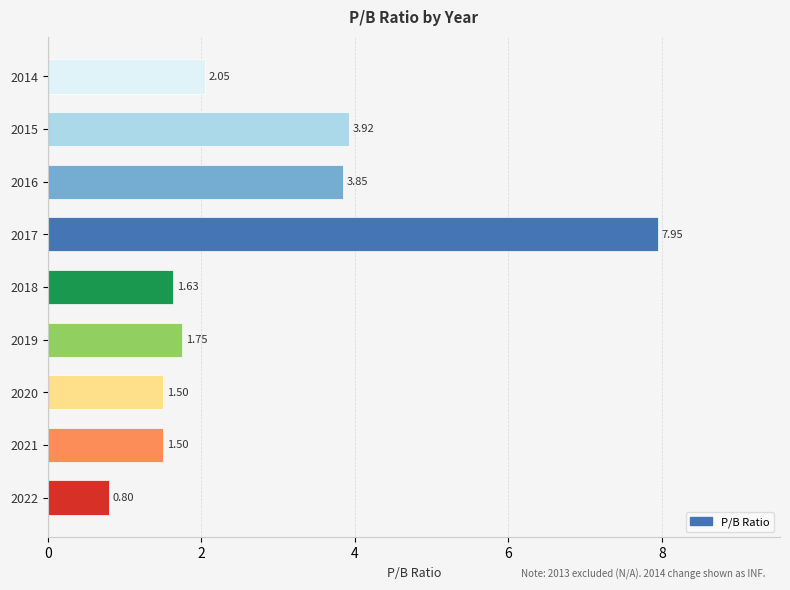

Count the number of categories in the chart.

9